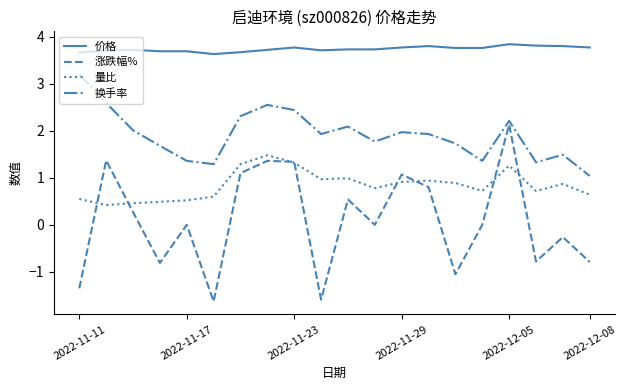

What is the greatest value displayed?

3.8